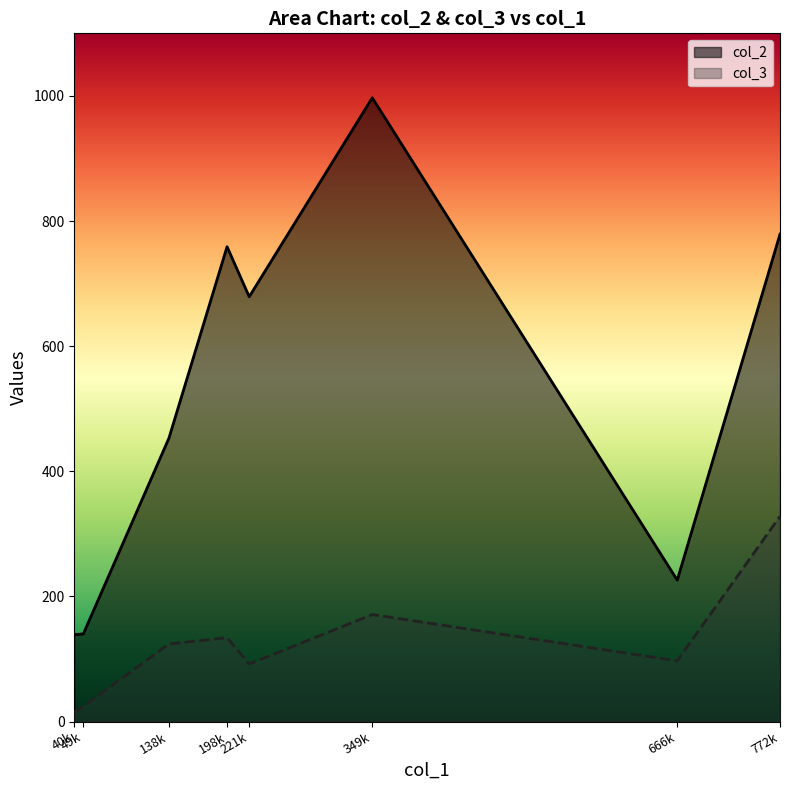

Which label corresponds to the smallest value in the chart?

40k